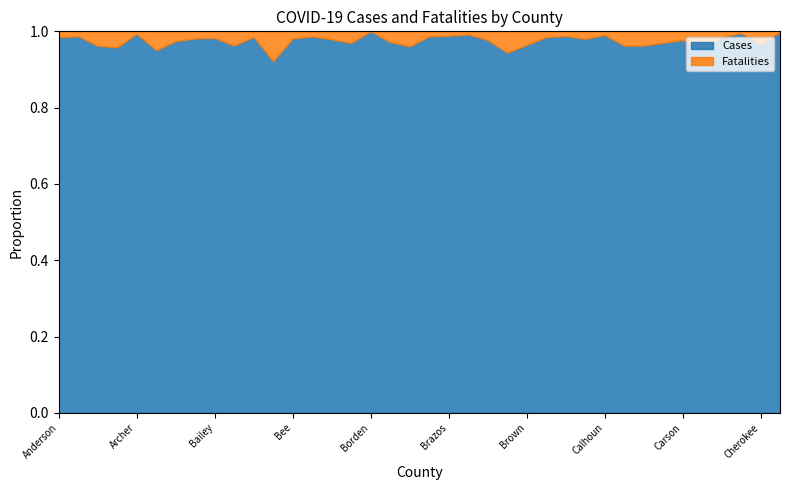

What are all the series names shown in the legend?

Cases, Fatalities